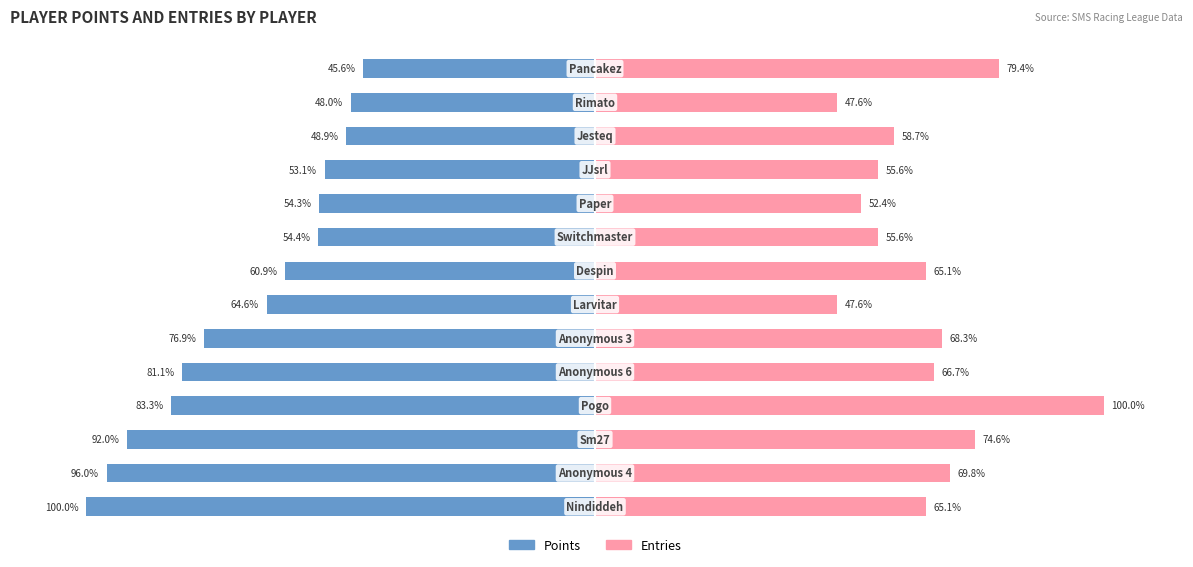

The value of Entries at 2 is 74.6. True or false?

True